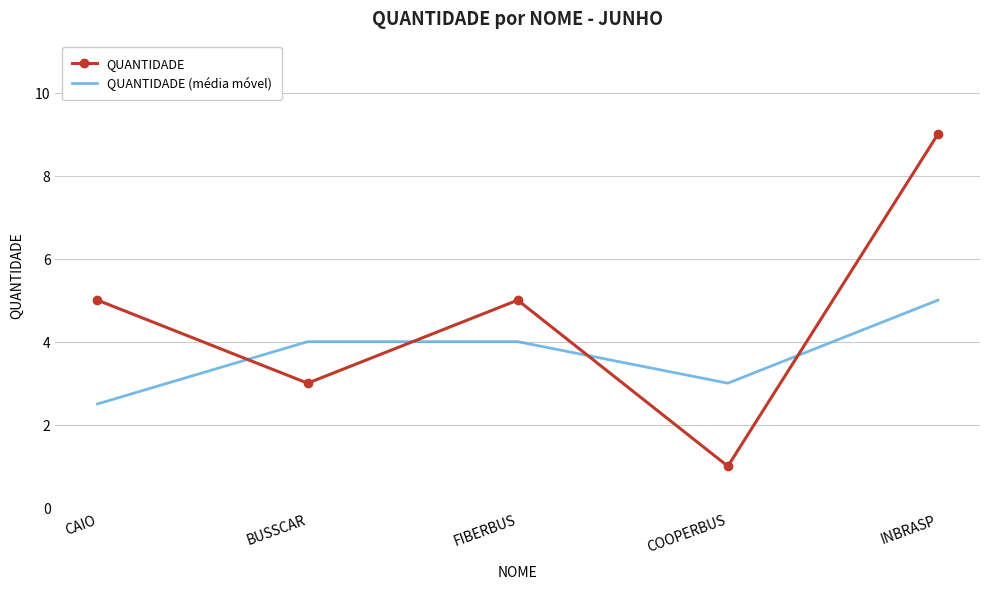

What position from the left is CAIO?

1